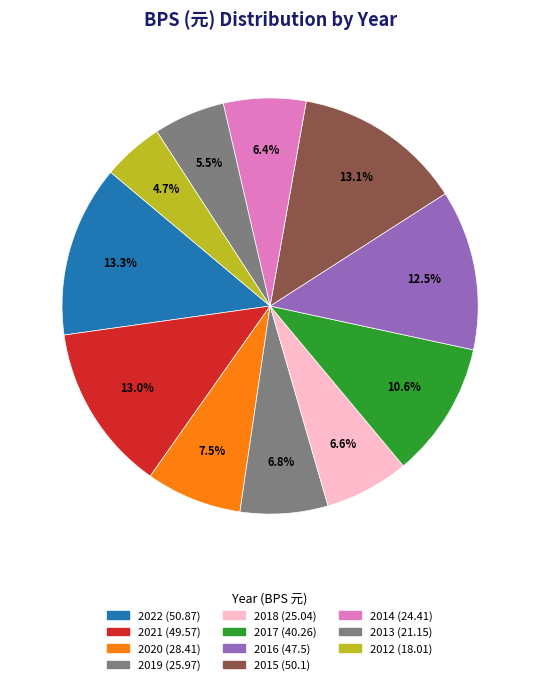

To the nearest percent, what portion does 2019 represent?

7%